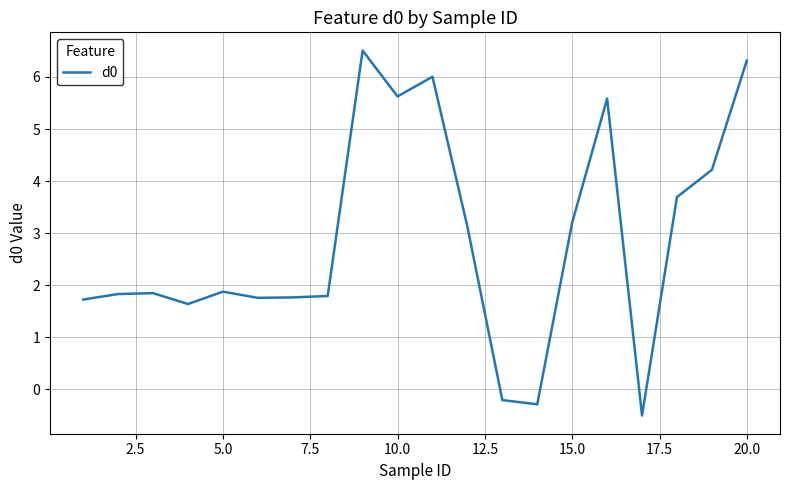

What is the difference between the maximum and minimum values?

7.0